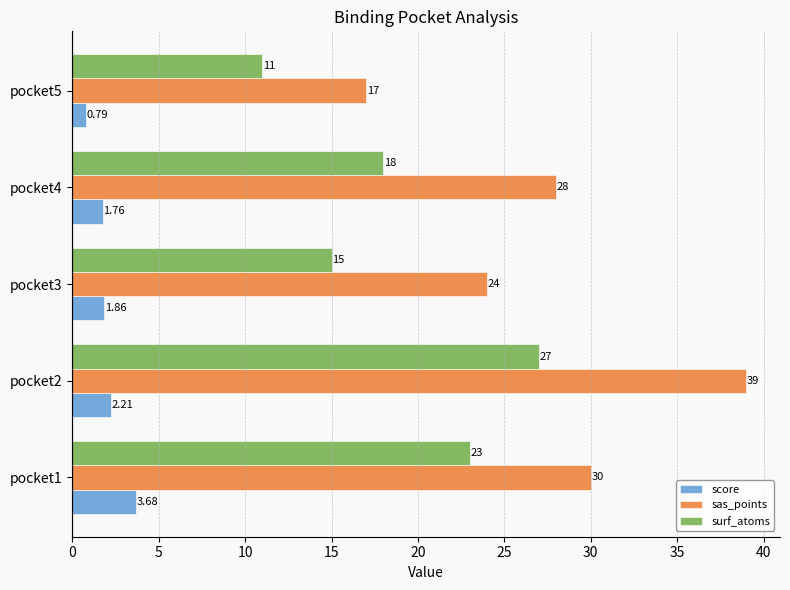

List the series in order of their peak value, highest first.

sas_points, surf_atoms, score